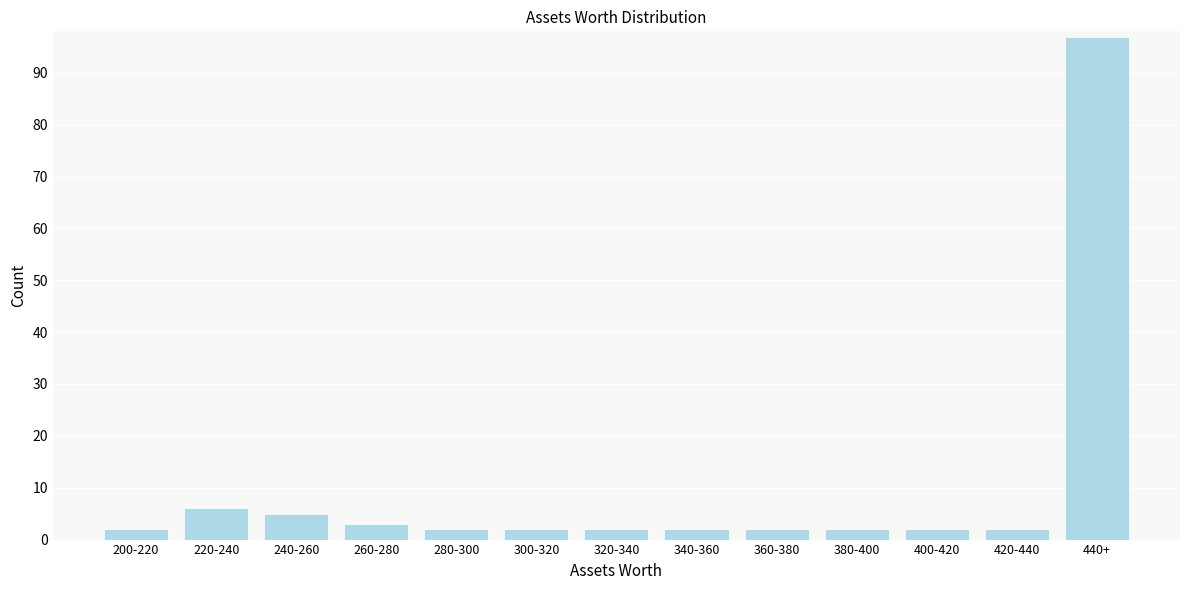

Reading right to left, extract all data points from this chart.

97	2	2	2	2	2	2	2	2	3	5	6	2